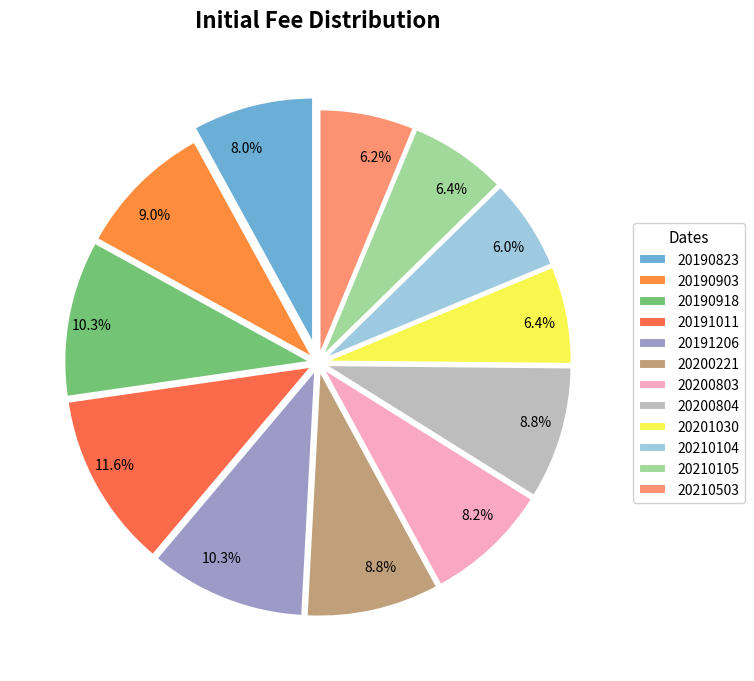

Between 20210104 and 20200804, which is larger?

20200804